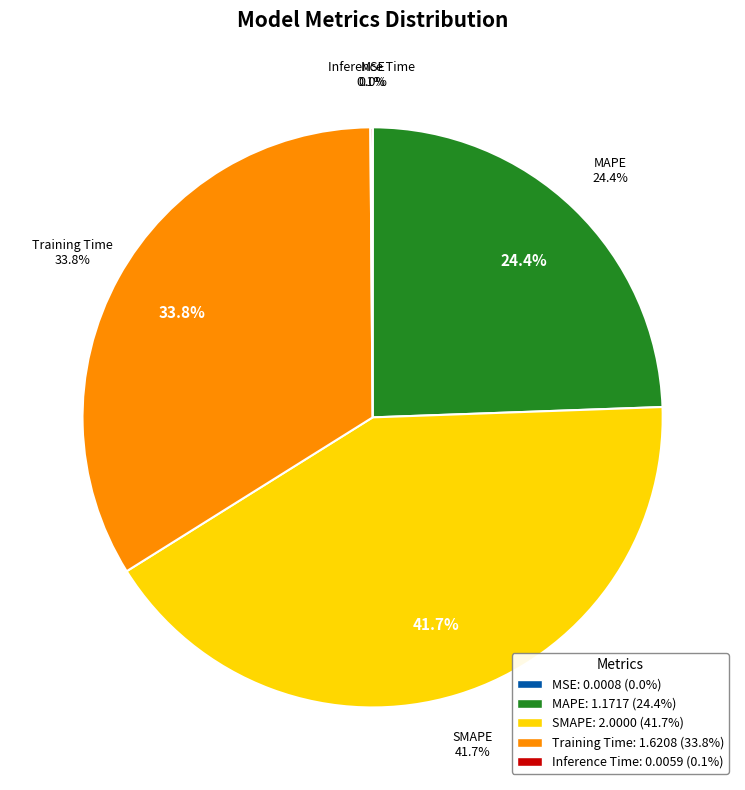

Is the sum of Training Time and MAPE greater than half?

Yes